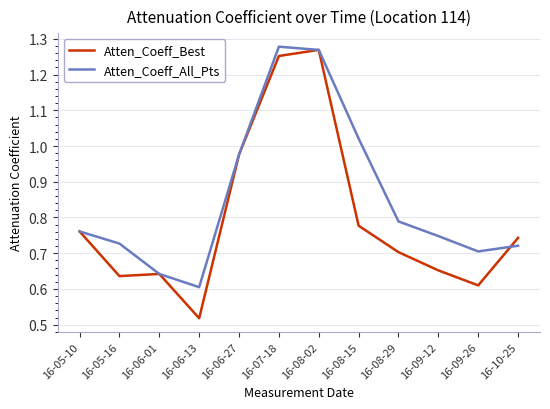

Rank the series at 16-09-26 from lowest to highest value.

Atten_Coeff_Best, Atten_Coeff_All_Pts